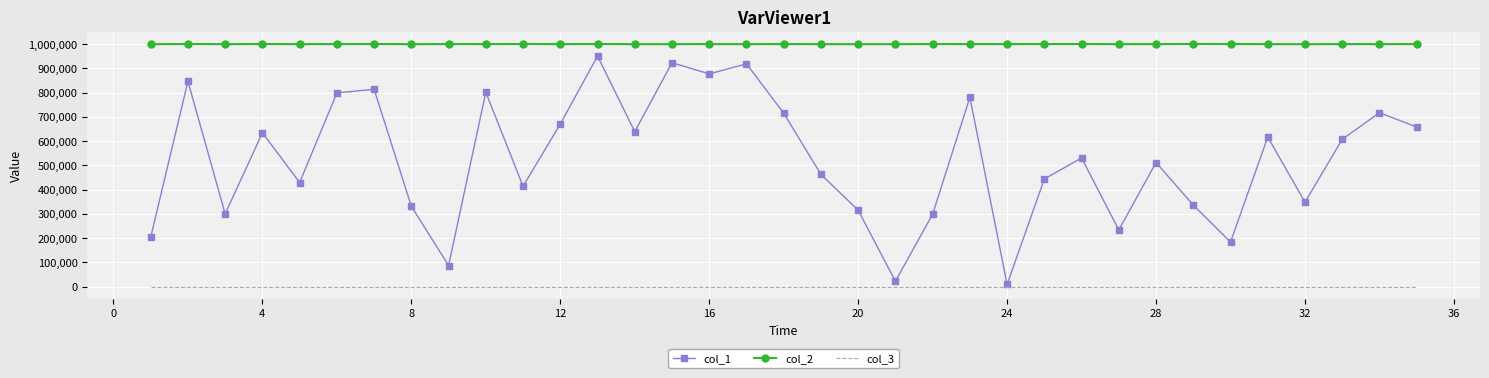

What is the greatest value displayed?

1000993